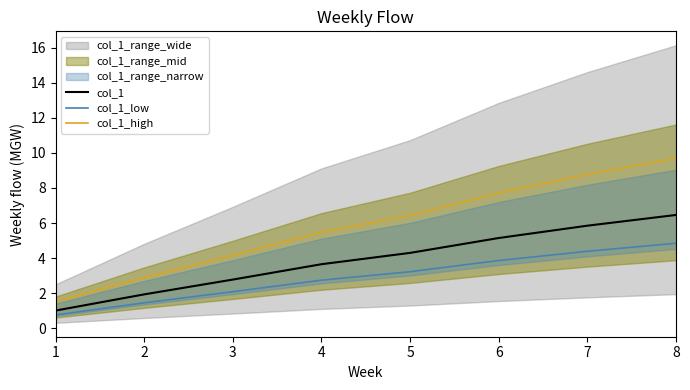

How many values in the col_1_high series exceed 6?

4